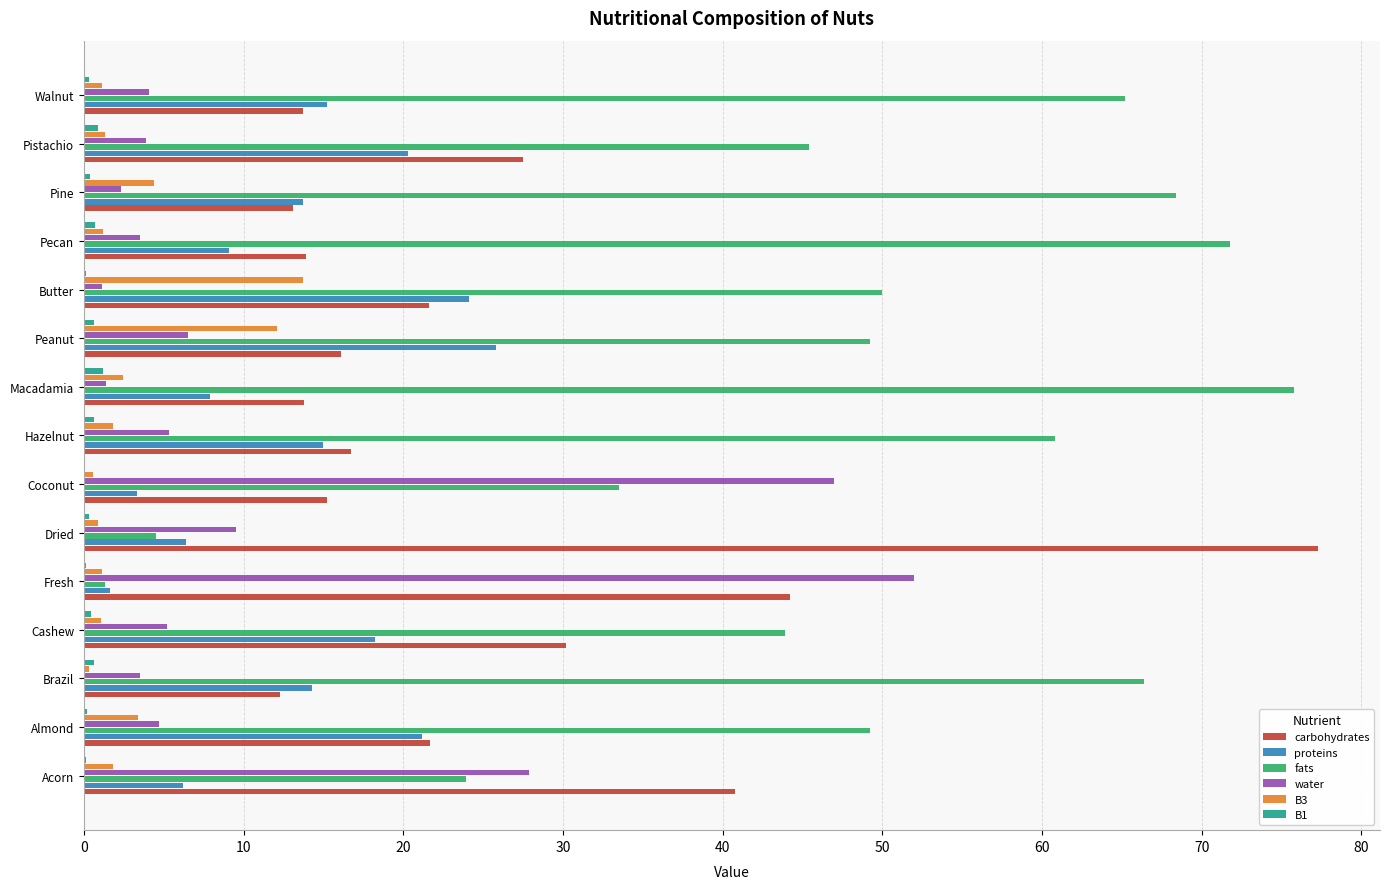

Count the number of data series in this chart.

6